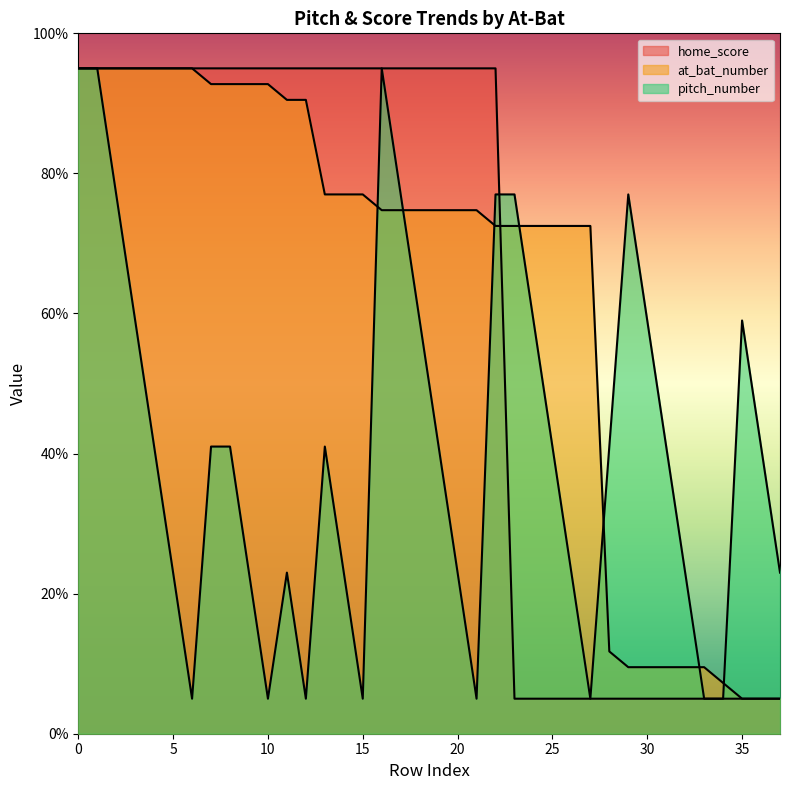

What is the total value across all series at 26?

100.5